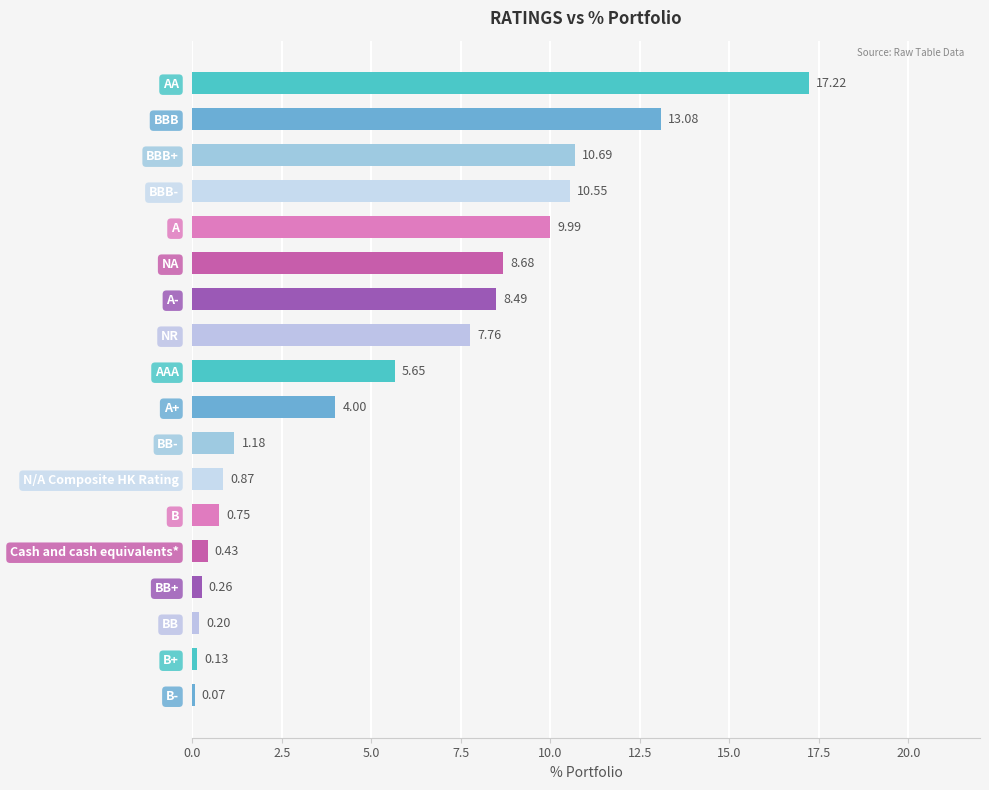

What is the label of the 13th bar from the top?

B